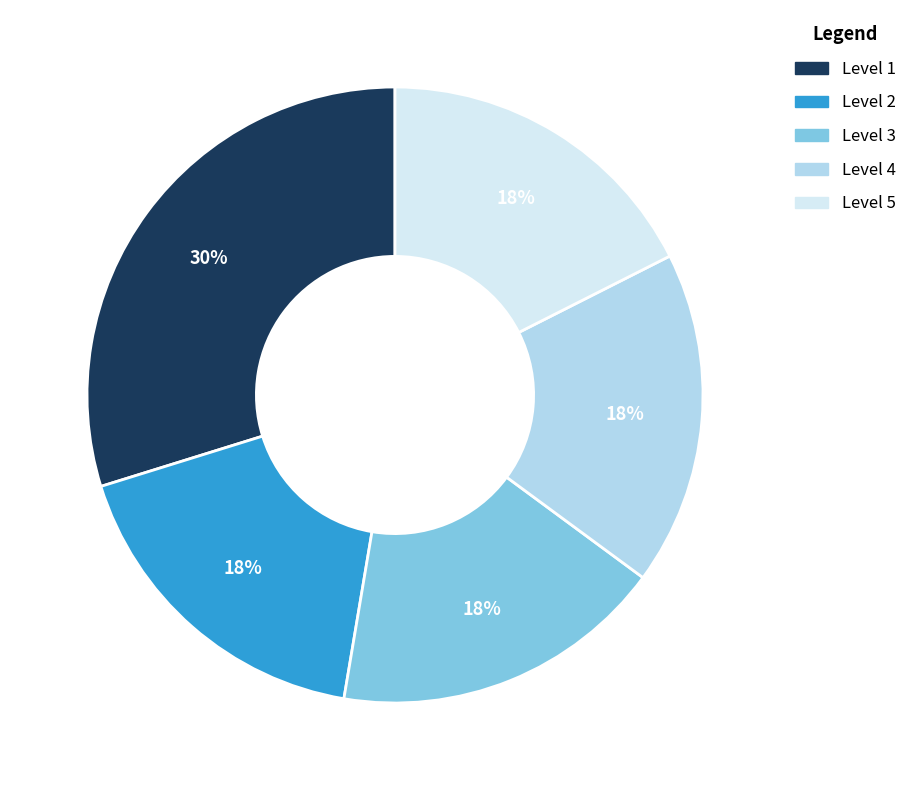

Is there a majority slice in this chart?

No